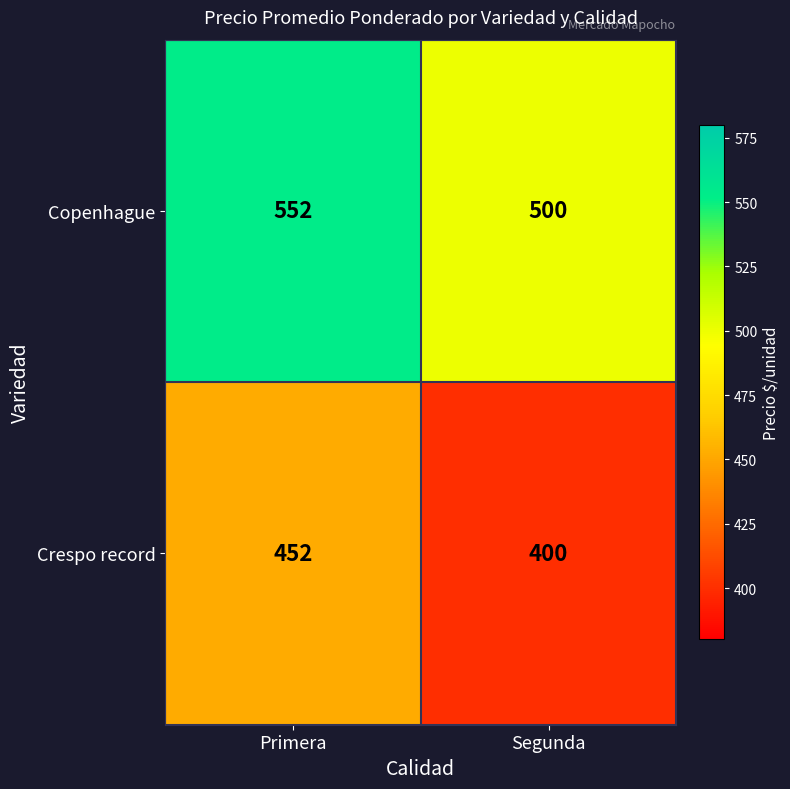

Reading left to right, list all the values displayed in this chart.

Copenhague: Primera=552	Segunda=500
Crespo record: Primera=452	Segunda=400